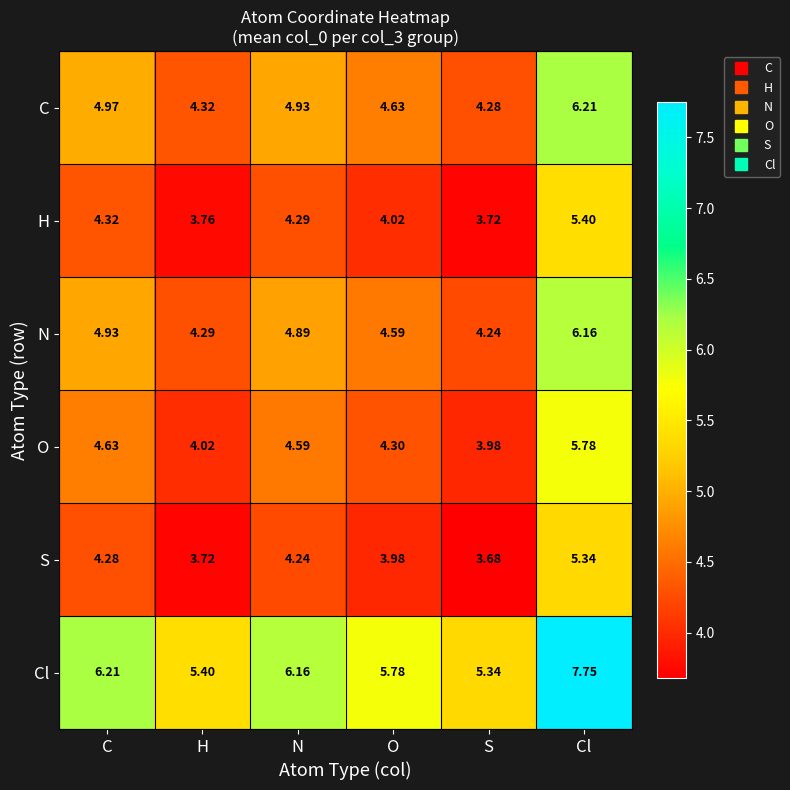

At which category does the chart reach its peak across all series?

Cl